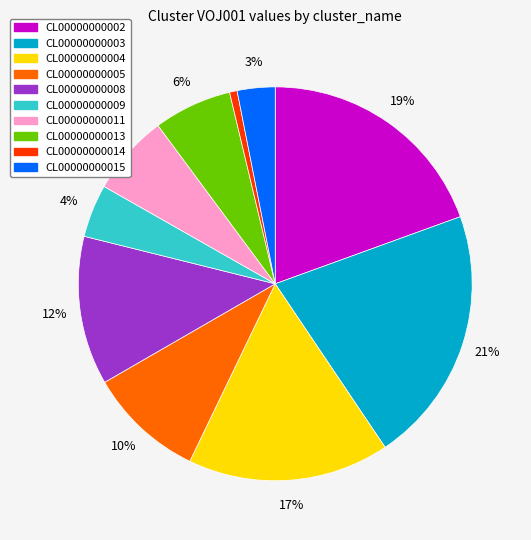

Combined, do CL00000000005 and CL00000000014 account for over 50%?

No